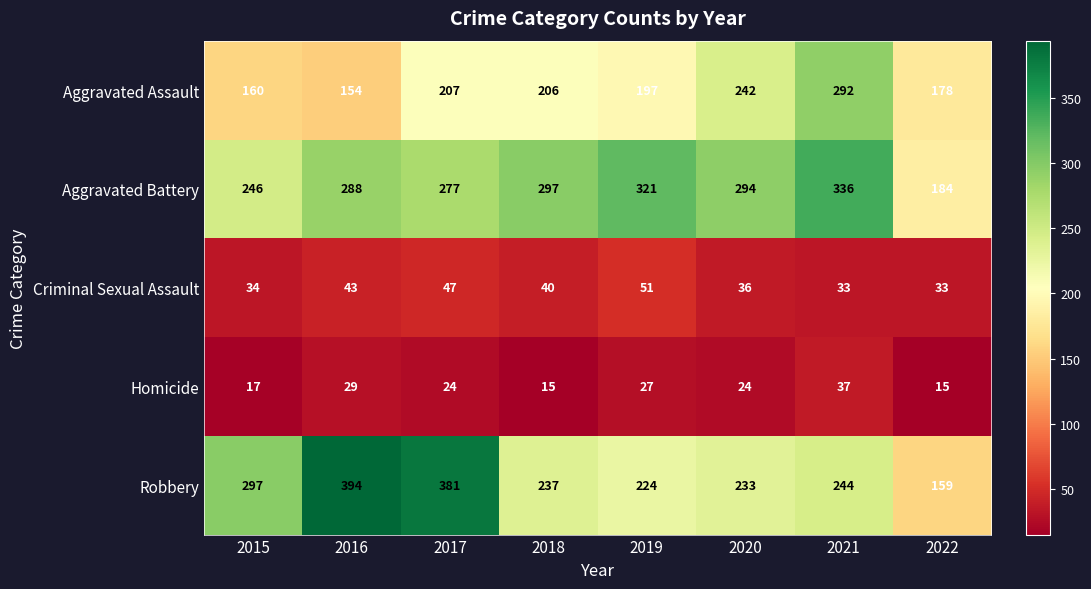

List the series in order of their peak value, lowest first.

Homicide, Criminal Sexual Assault, Aggravated Assault, Aggravated Battery, Robbery